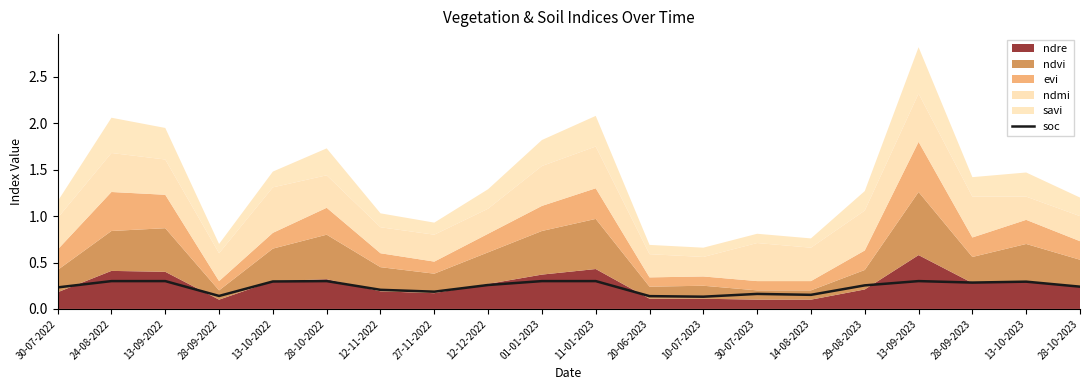

What is the label of the 16th point from the right?

13-10-2022